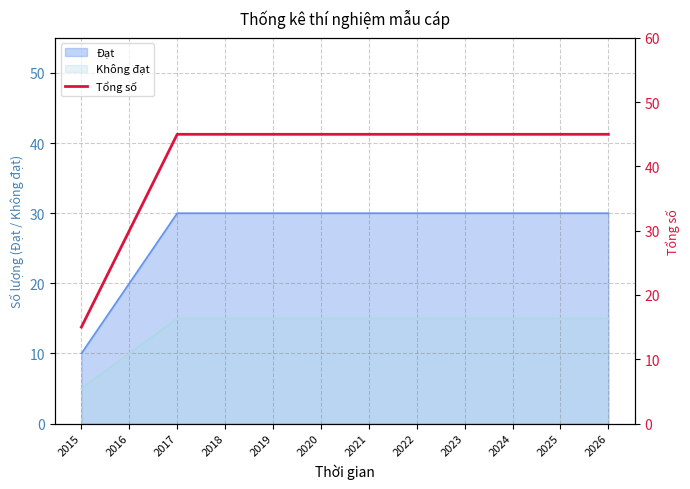

What is the maximum value shown in the chart?

45